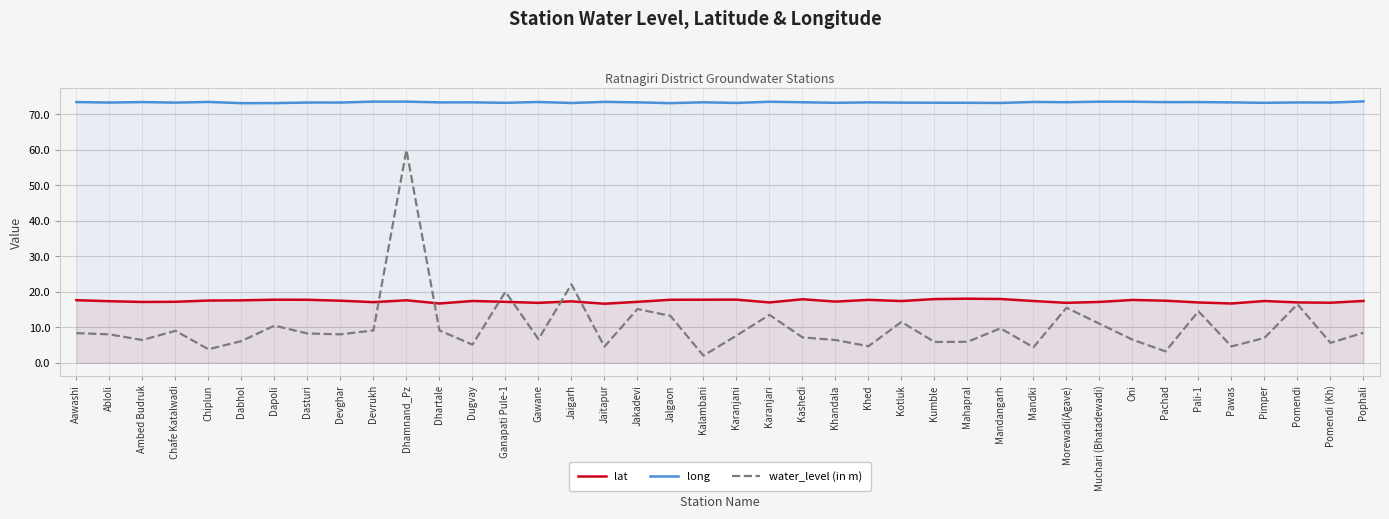

How many data points in lat are less than 17?

8